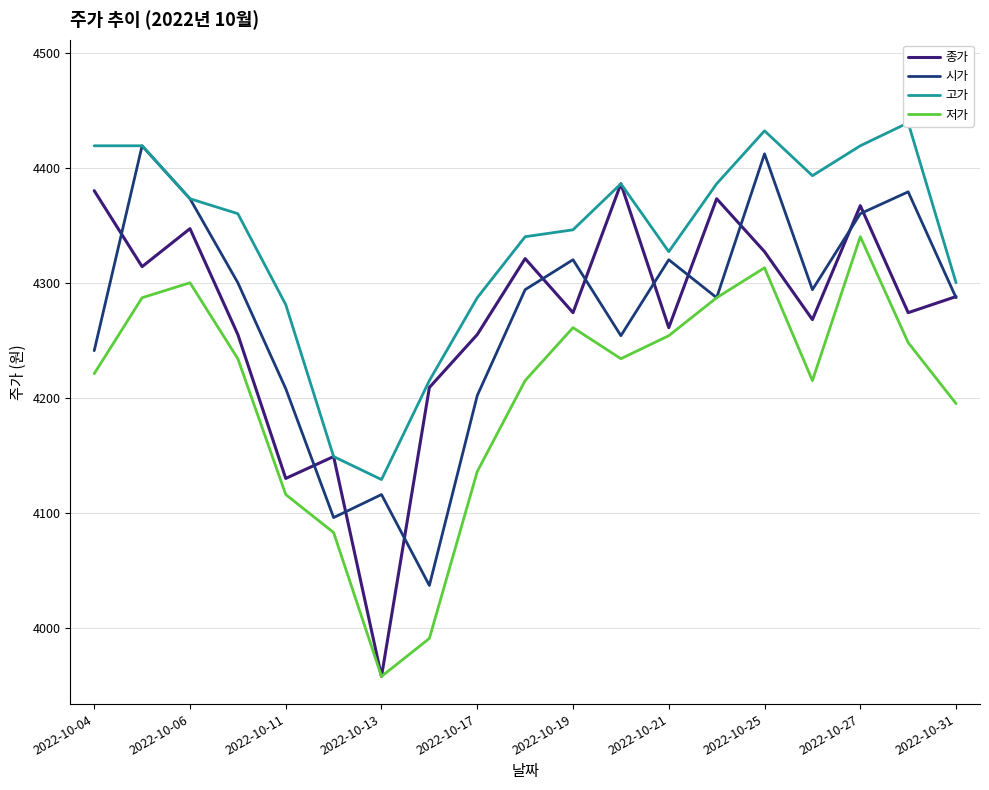

How many values in the 저가 series exceed 4234?

8